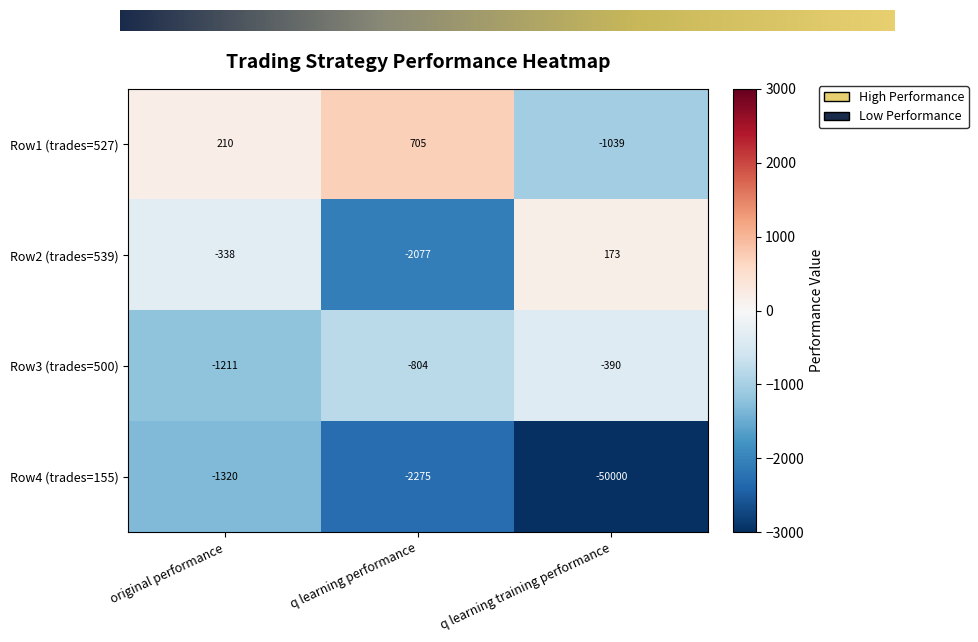

Which label corresponds to the smallest value in the chart?

q learning training performance